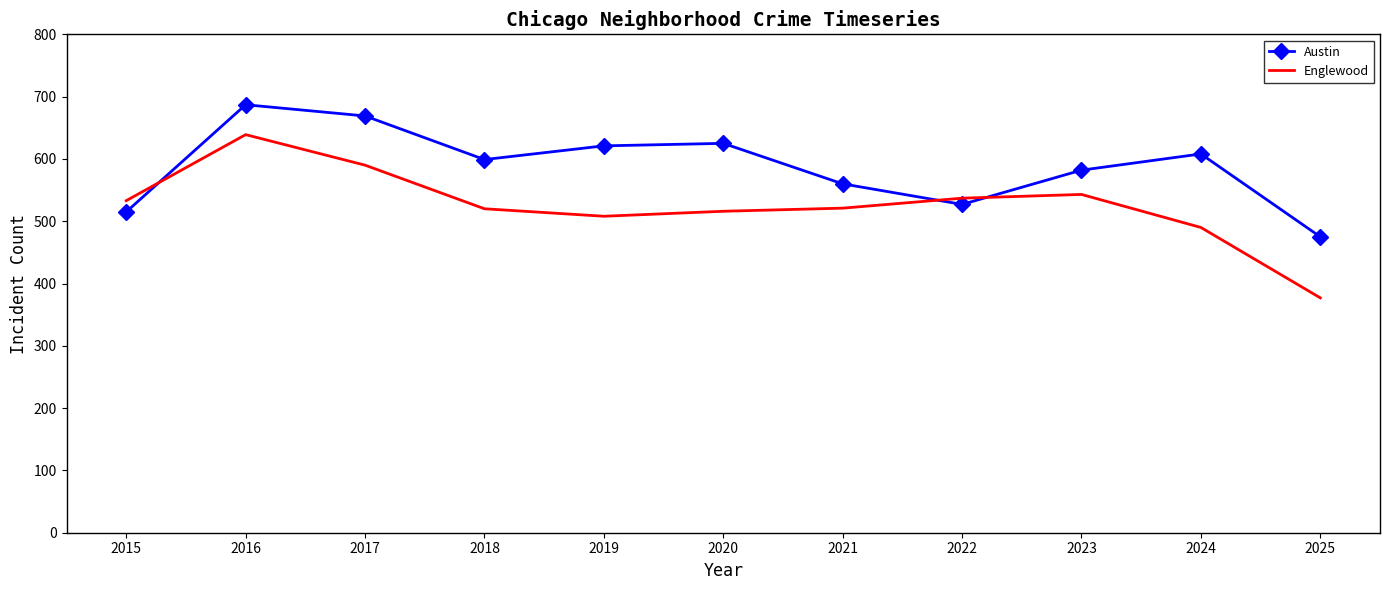

Read the Austin value at 2015.

515